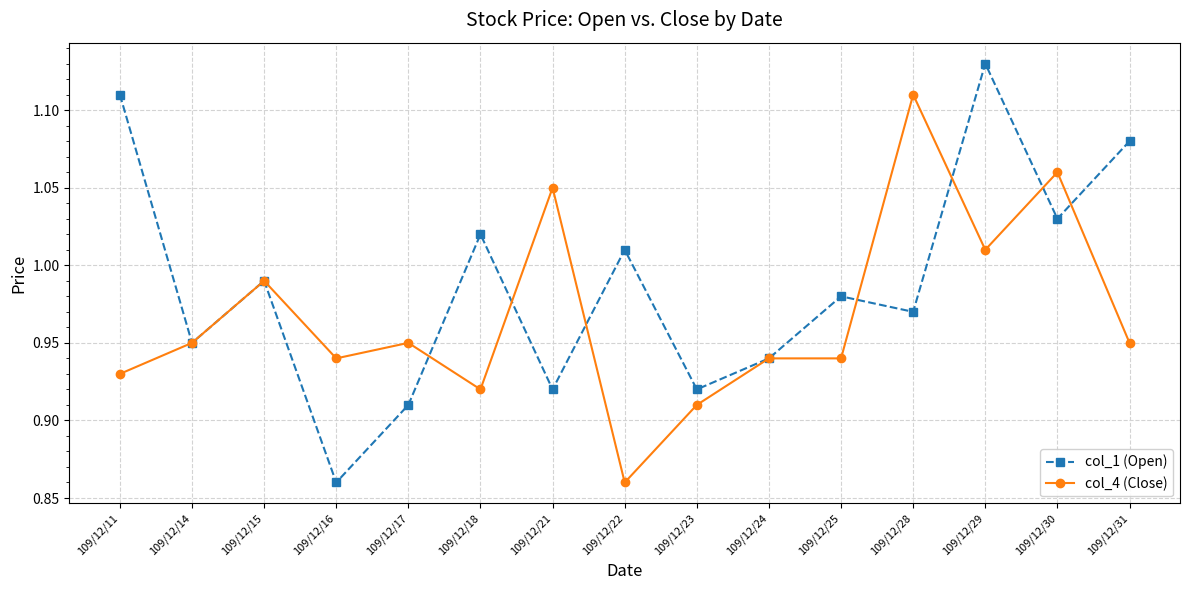

At which label does col_1 (Open) reach its minimum?

109/12/16